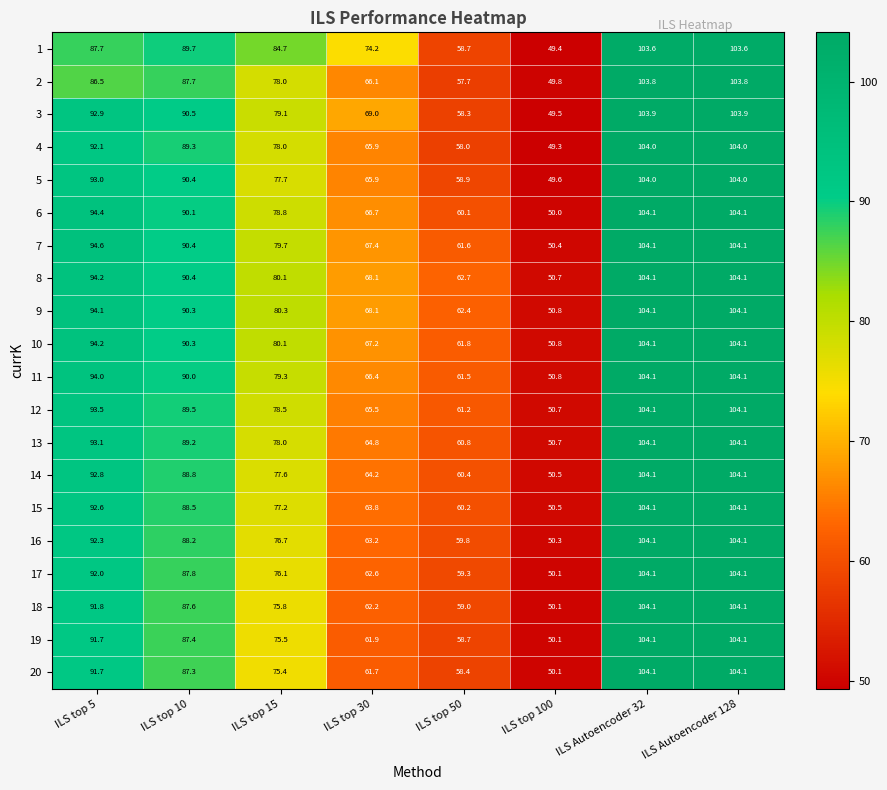

Which category has the lowest value in the 1 series?

ILS top 100